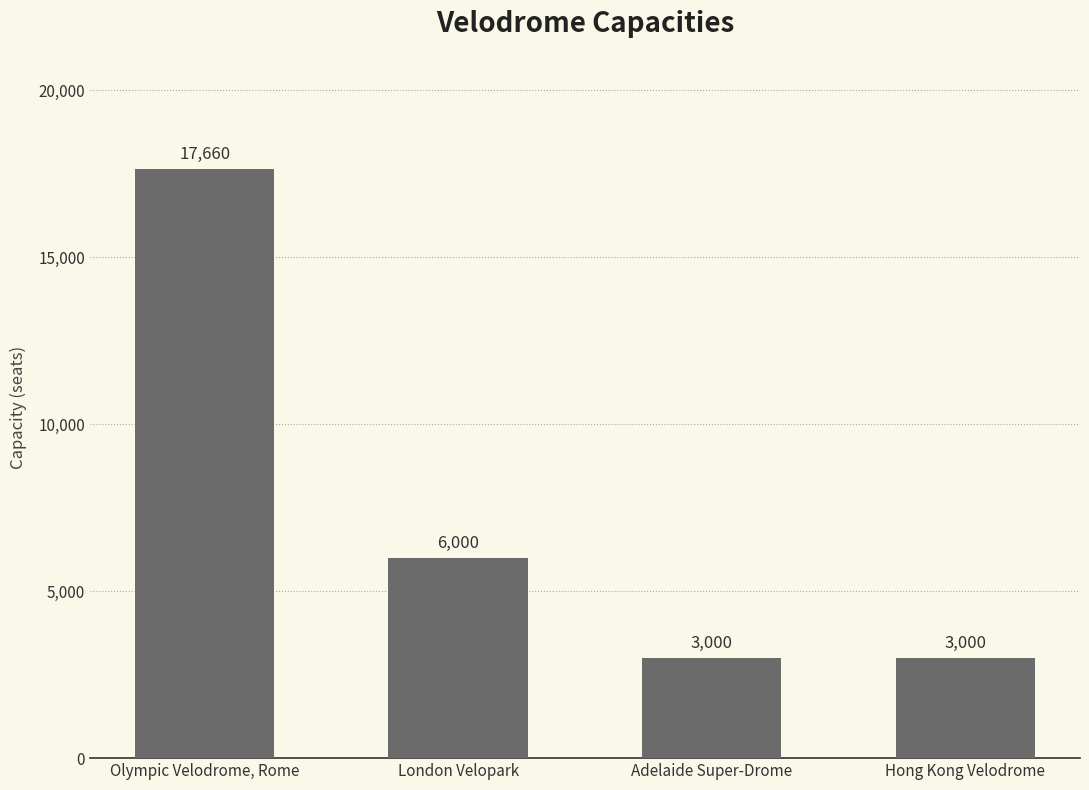

Which category has the highest value across all series?

Olympic Velodrome, Rome